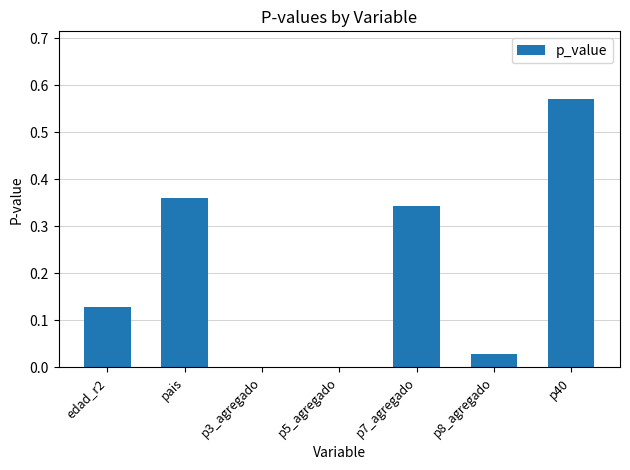

At which category does the chart reach its peak across all series?

p40